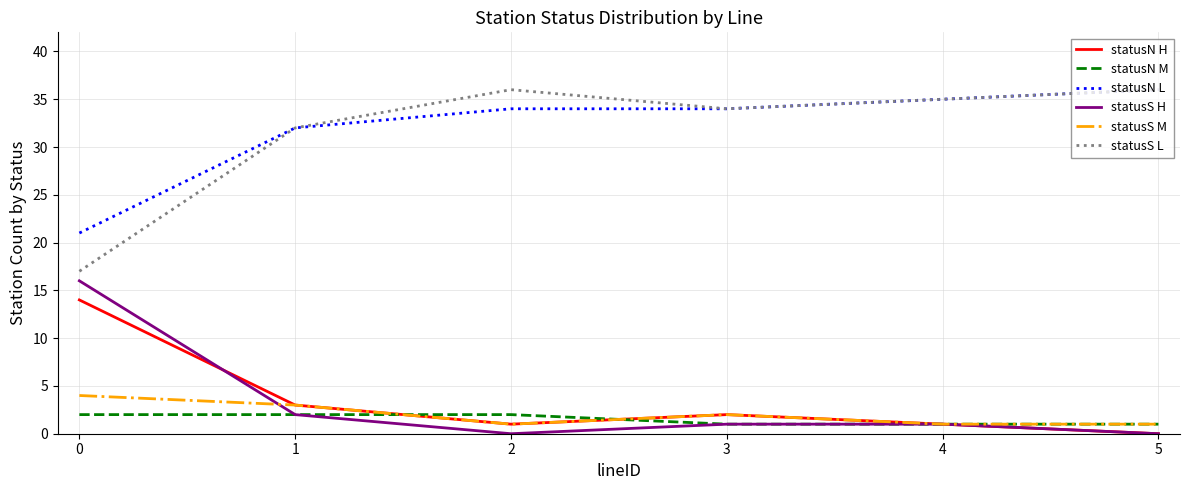

Where is the first local maximum for statusN H?

3